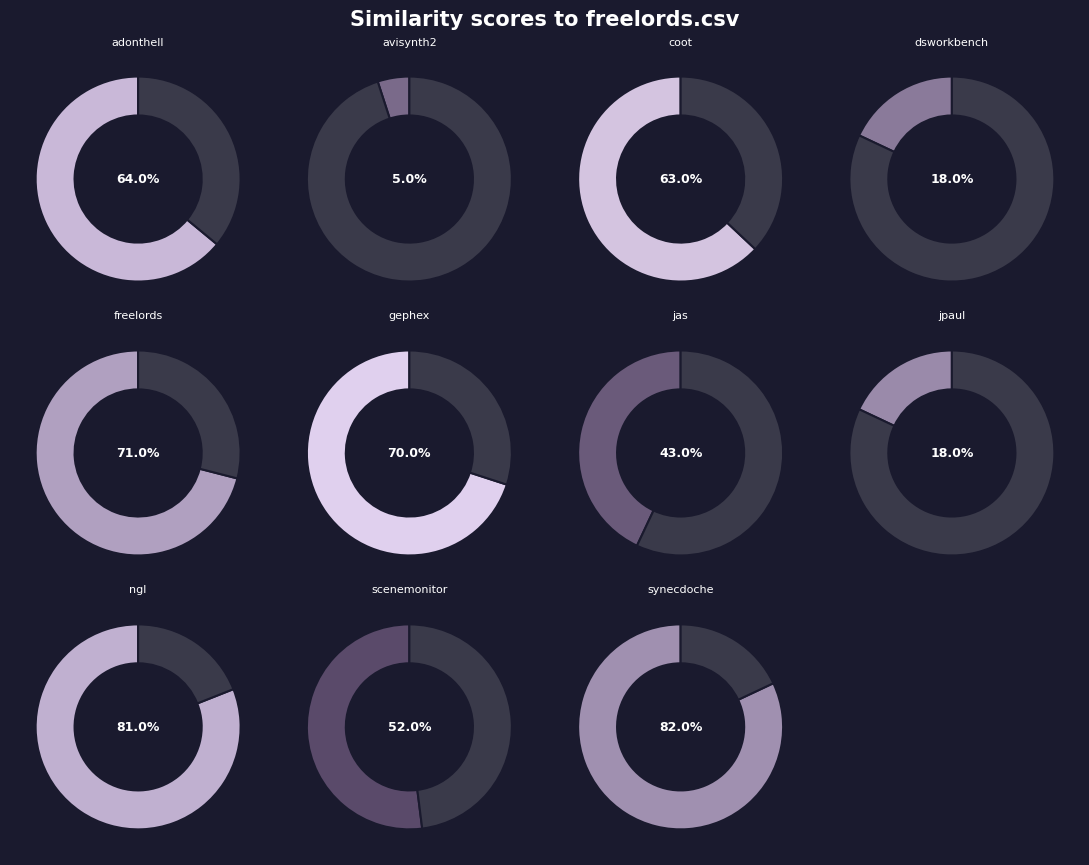

Does adonthell.csv represent more than half of the total?

No